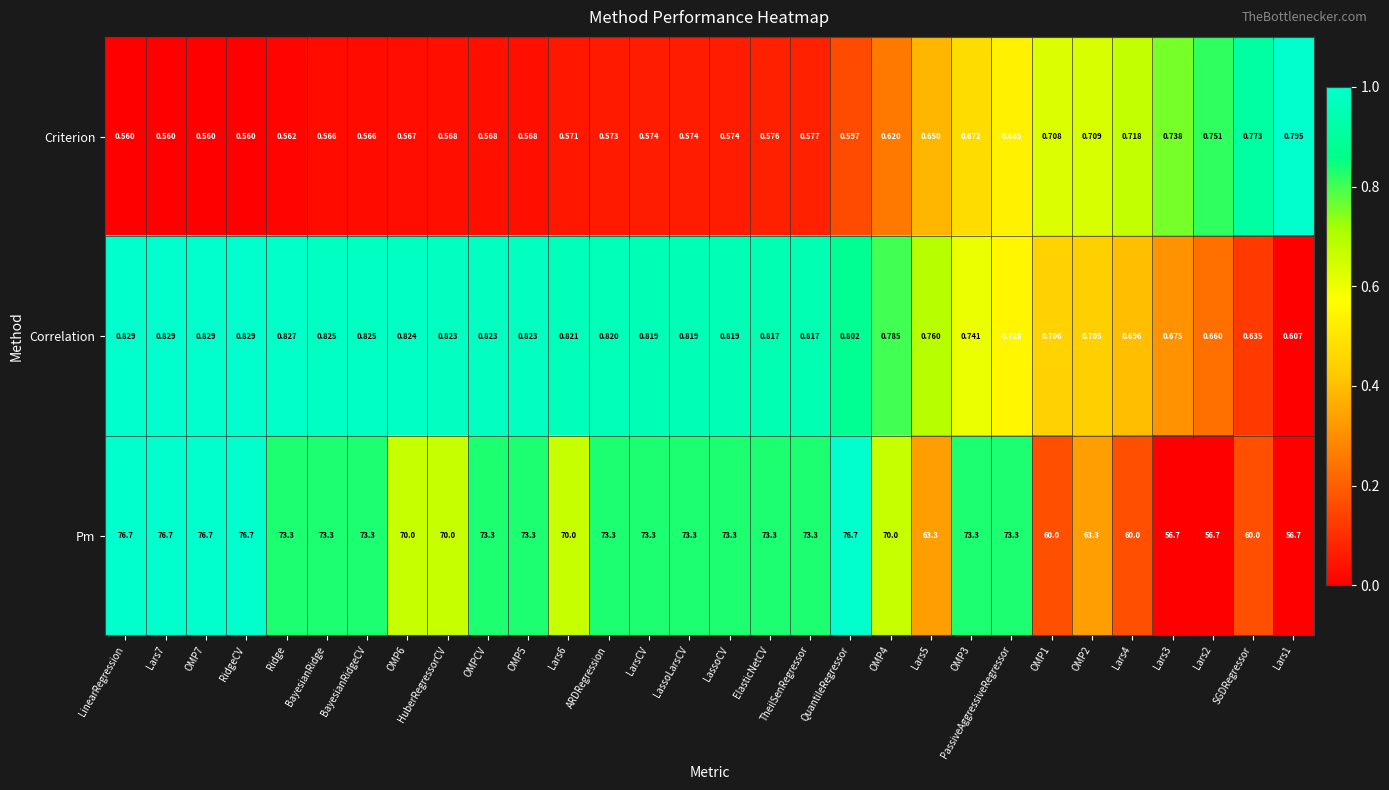

List the series in order of their peak value, lowest first.

Criterion, Correlation, Pm